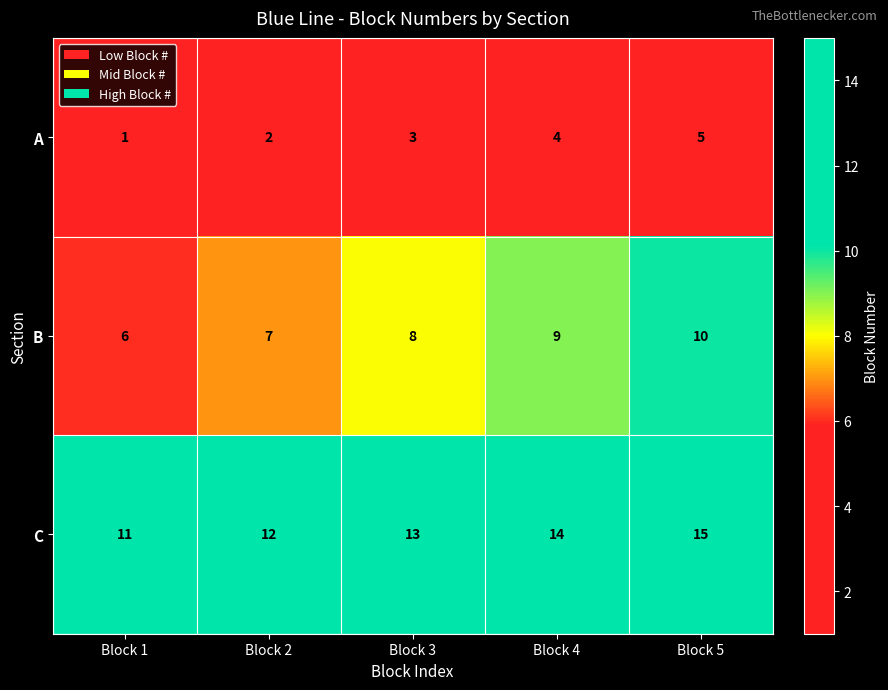

What is the spread (max minus min) of values at Block 5?

10